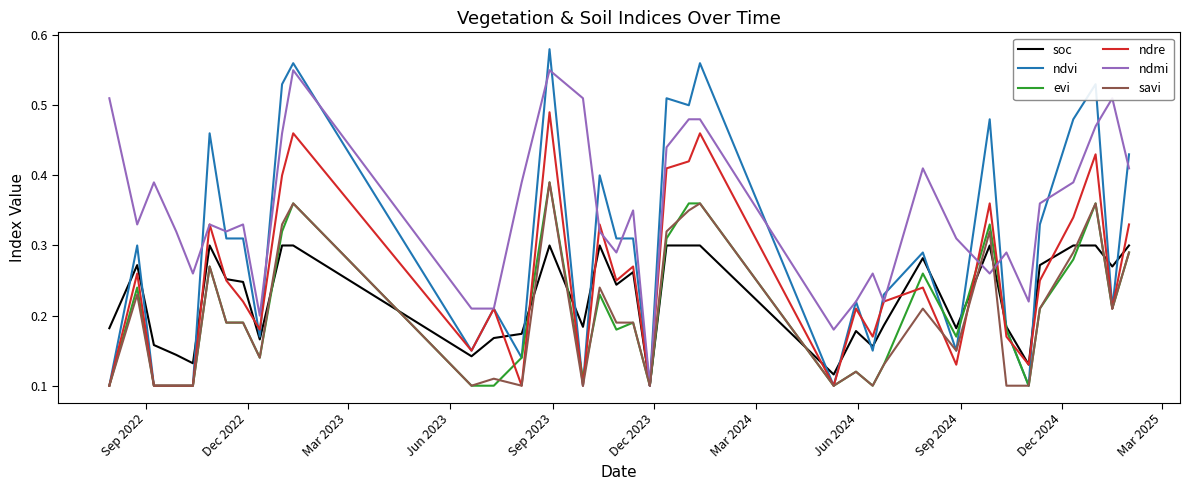

Which series has the largest total across all categories?

ndmi